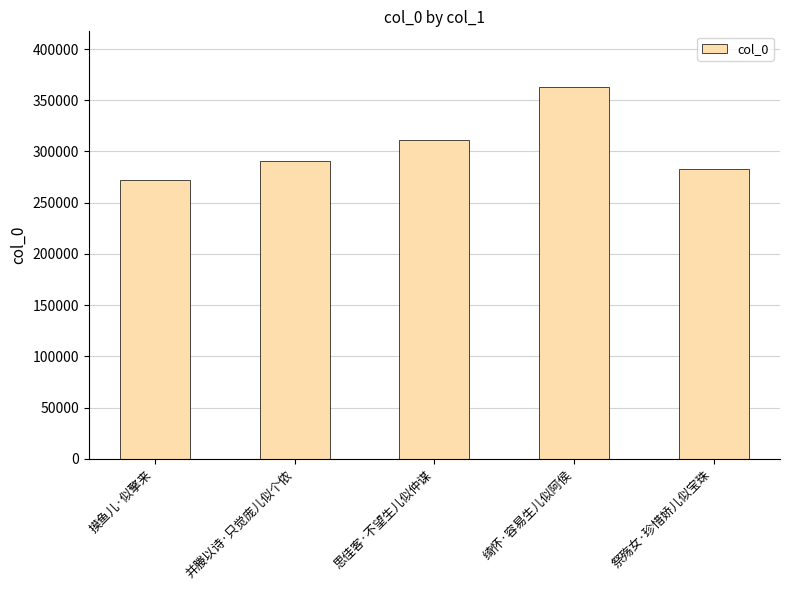

What is the difference between the values at 摸鱼儿·似擎来 and 并媵以诗·只觉庞儿似个侬?

17861